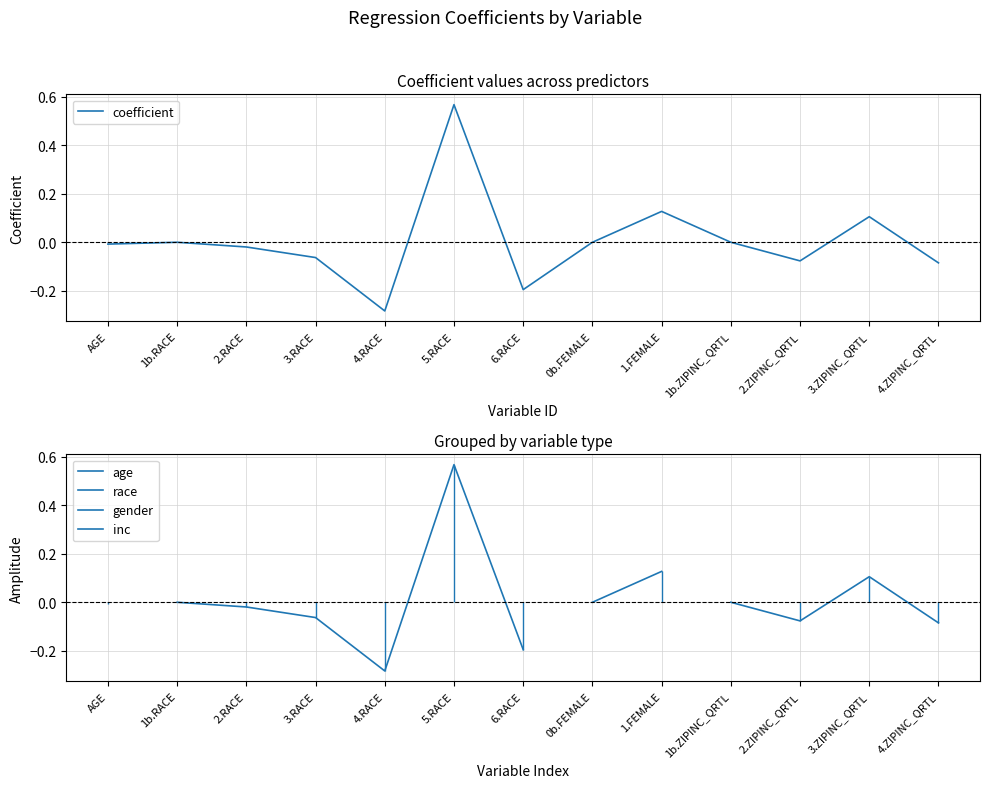

Where is the data nearest to the value 0?

1b.RACE